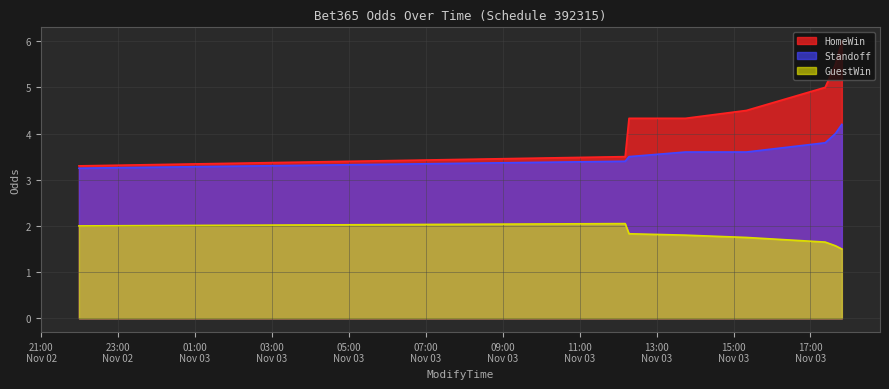

Read the GuestWin value at 2010-11-03 17:39:00.

1.6